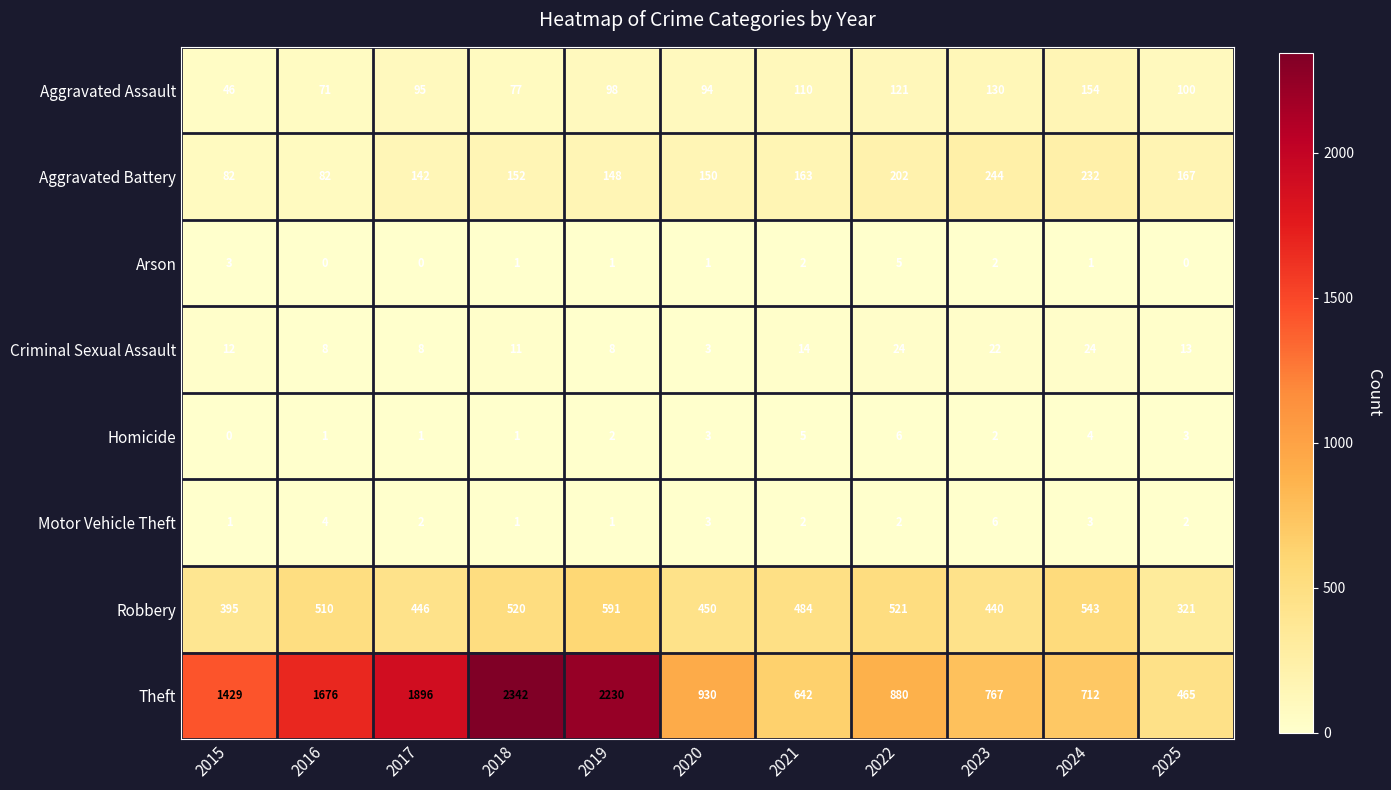

The value of Theft at 2025 is 794. True or false?

False